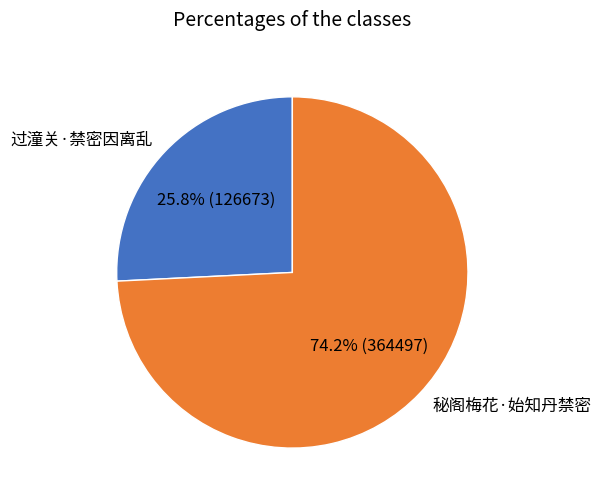

How many segments does this pie chart have?

2